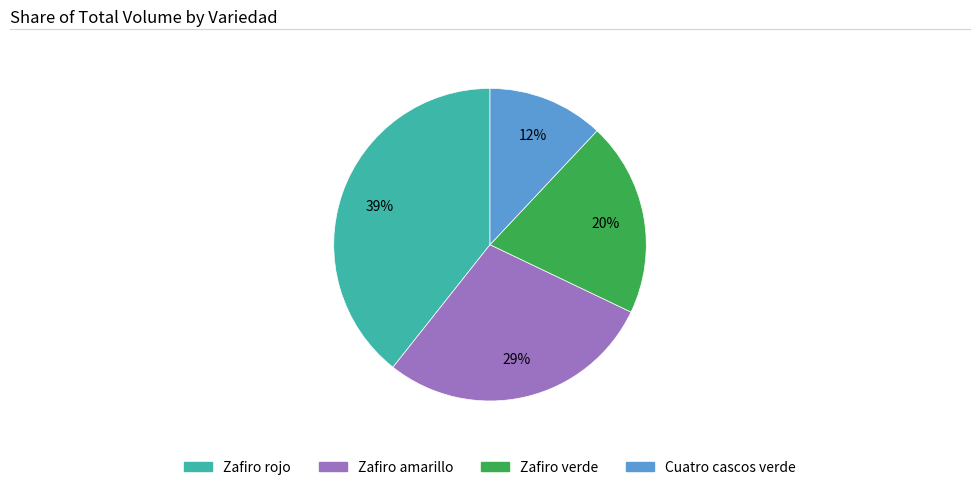

Is there a majority slice in this chart?

No